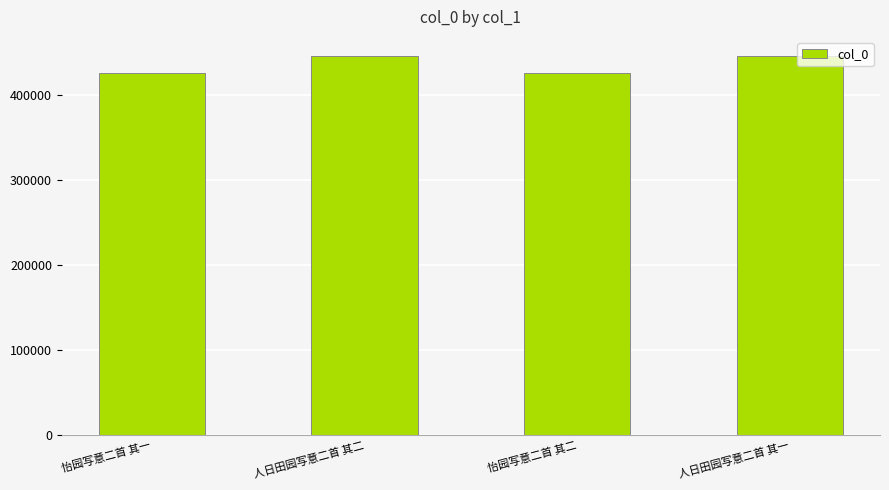

What is the difference between the second highest and minimum values?

20055